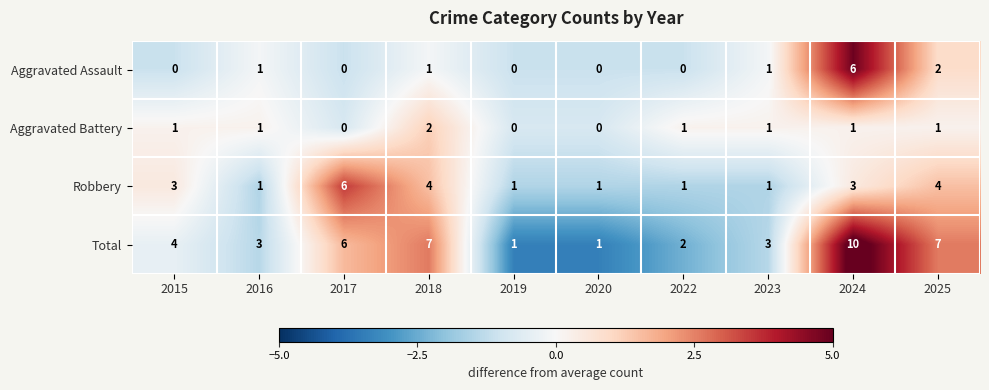

How many categories are shown in the chart?

10